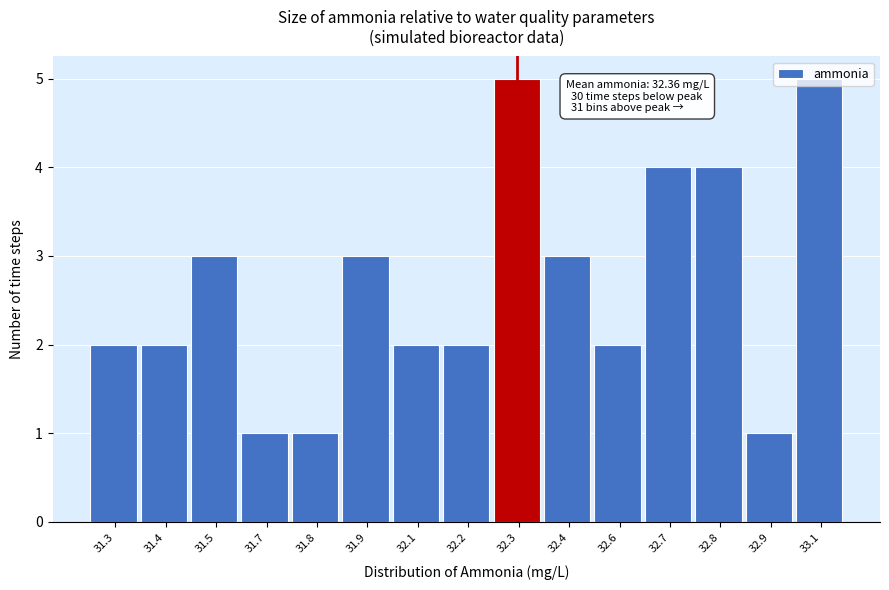

The chart shows a value of 2 at 31.3. True or false?

True